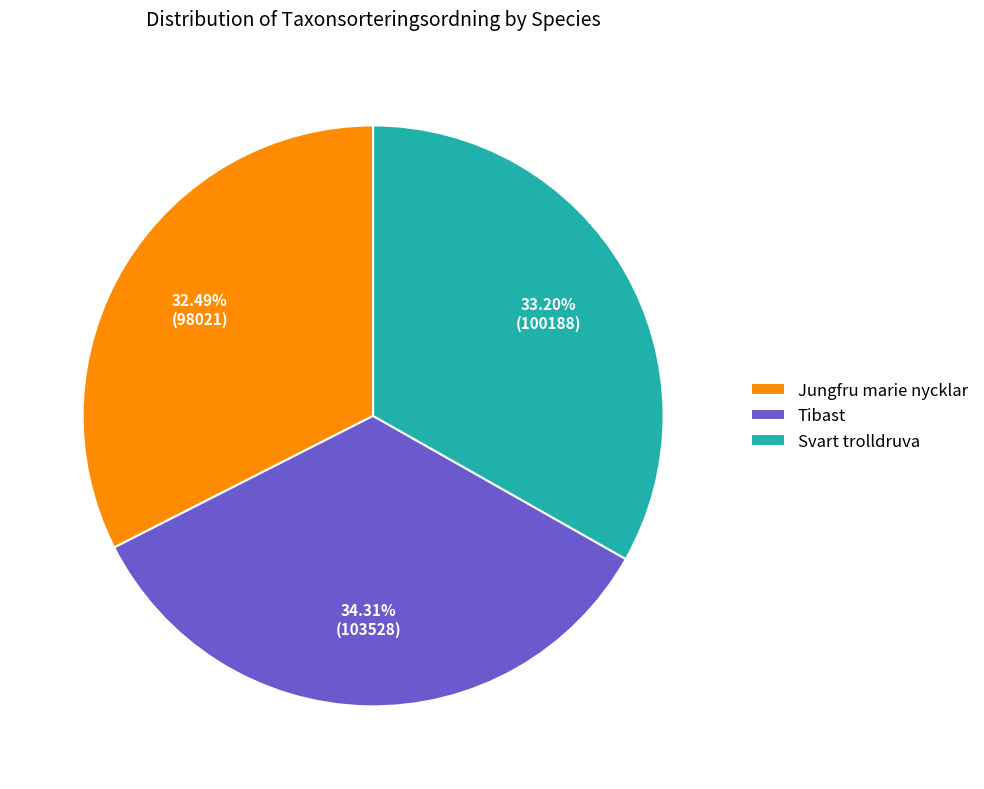

Count the number of slices in the pie.

3